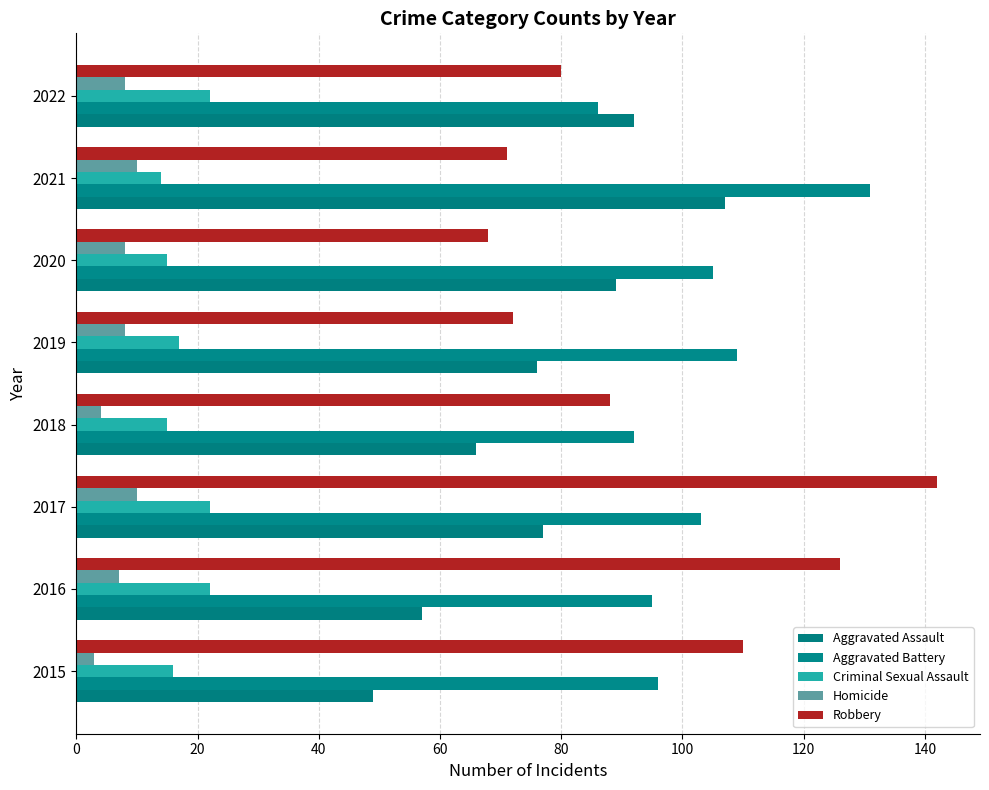

How many data points does each series have?

8